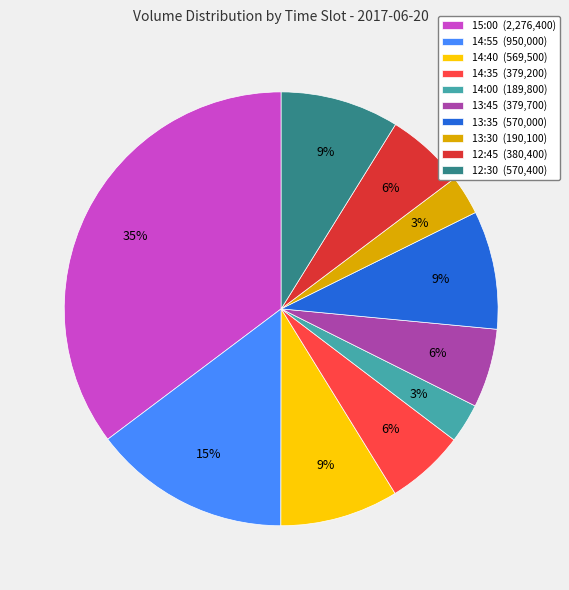

How many segments does this pie chart have?

10